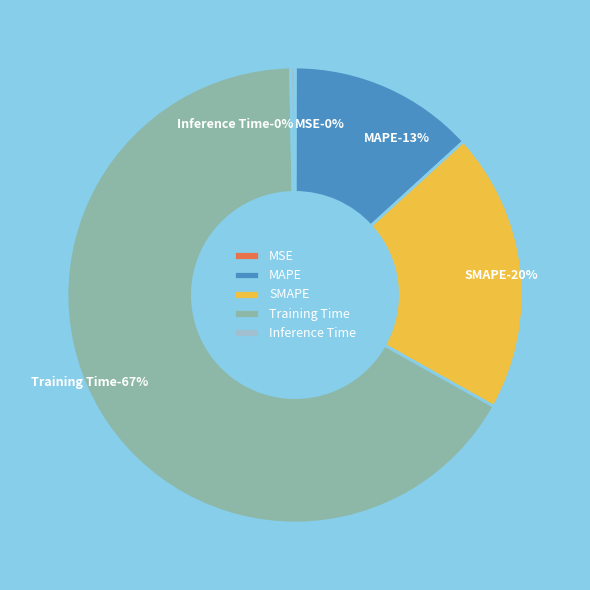

Does any single category account for the majority?

Yes